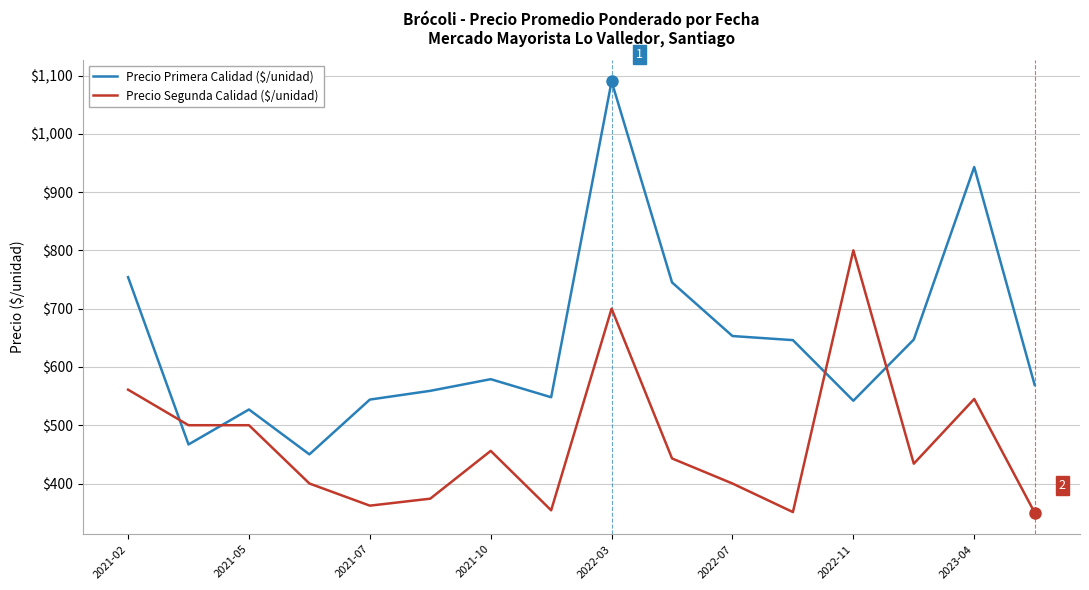

What is the difference between the maximum and minimum values in the Precio Primera Calidad ($/unidad) series?

640